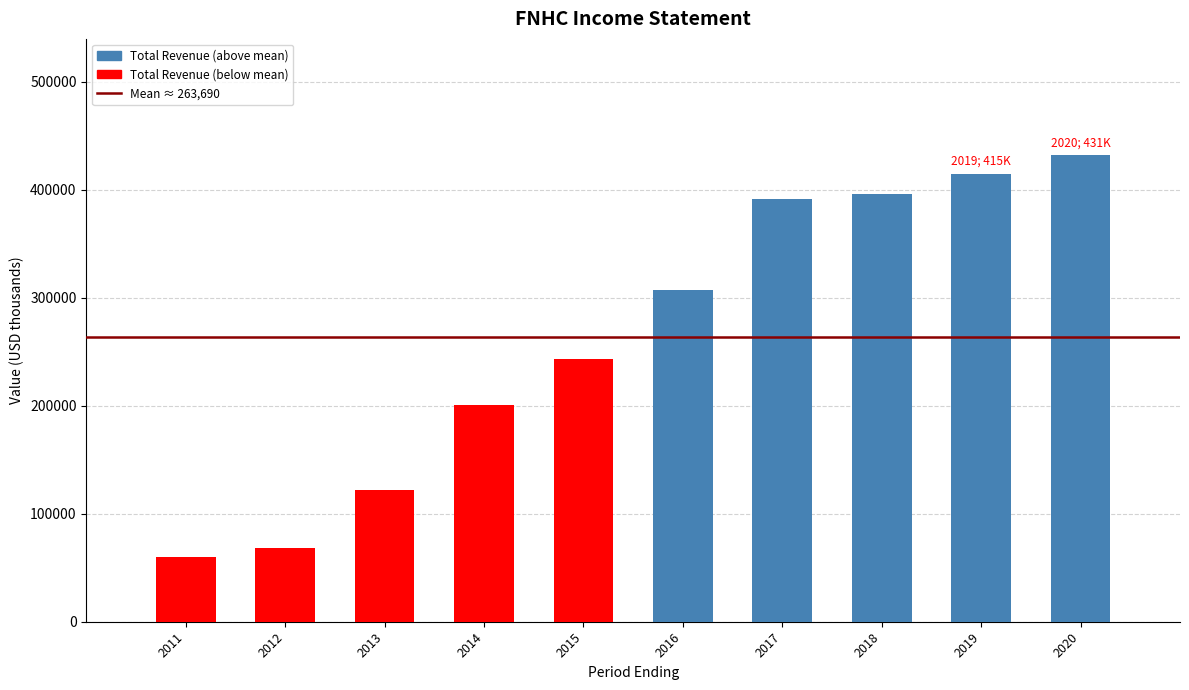

Reading left to right, what are all the values shown in this chart?

2011=60200	2012=68600	2013=121700	2014=200700	2015=243500	2016=307500	2017=391700	2018=396100	2019=415000	2020=431900